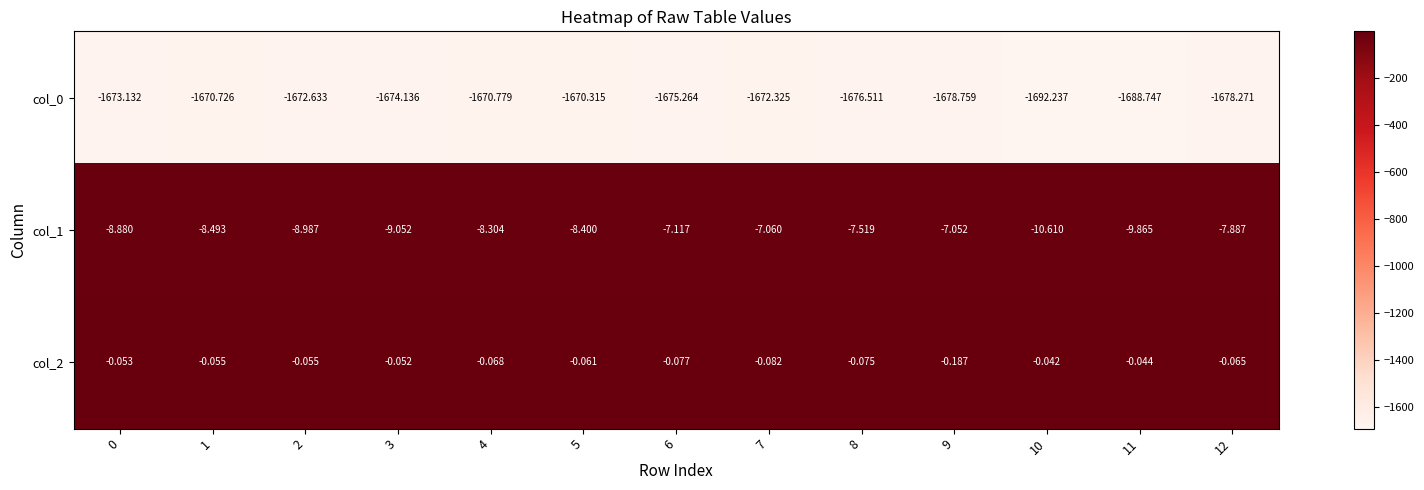

Is the value of col_2 at 9 greater than the value of col_0 at 1?

Yes